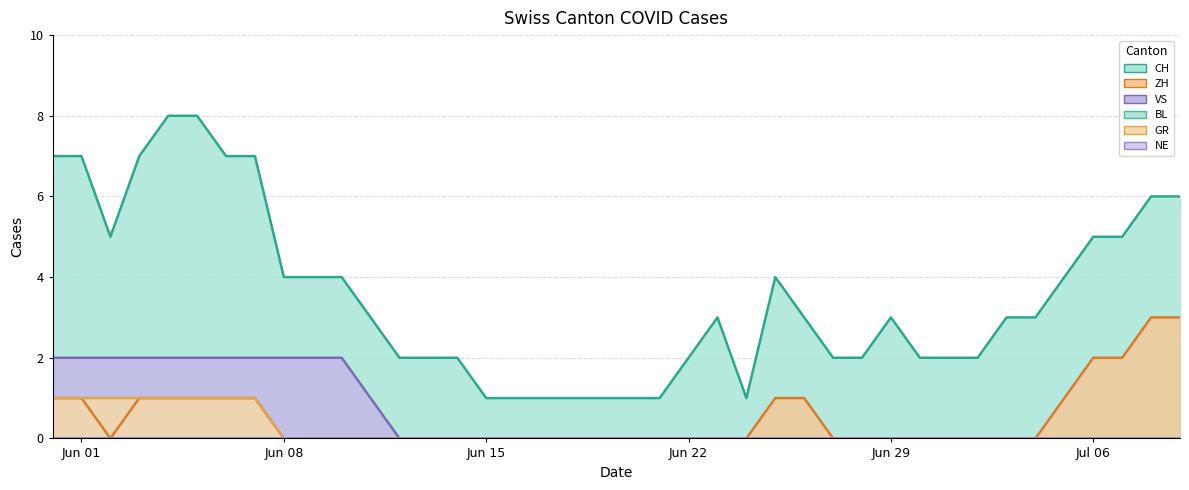

Which series has the largest total across all categories?

CH